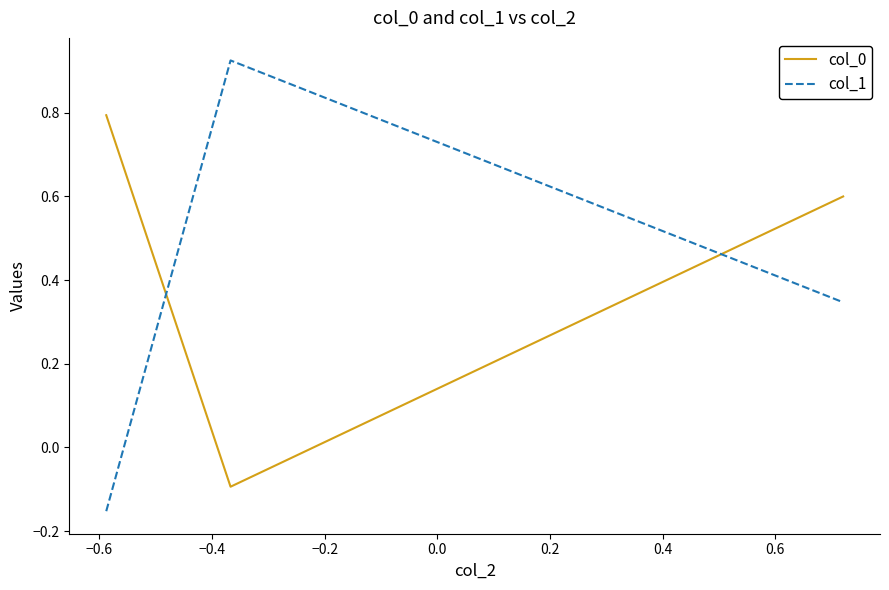

Which series has the largest total across all categories?

col_0